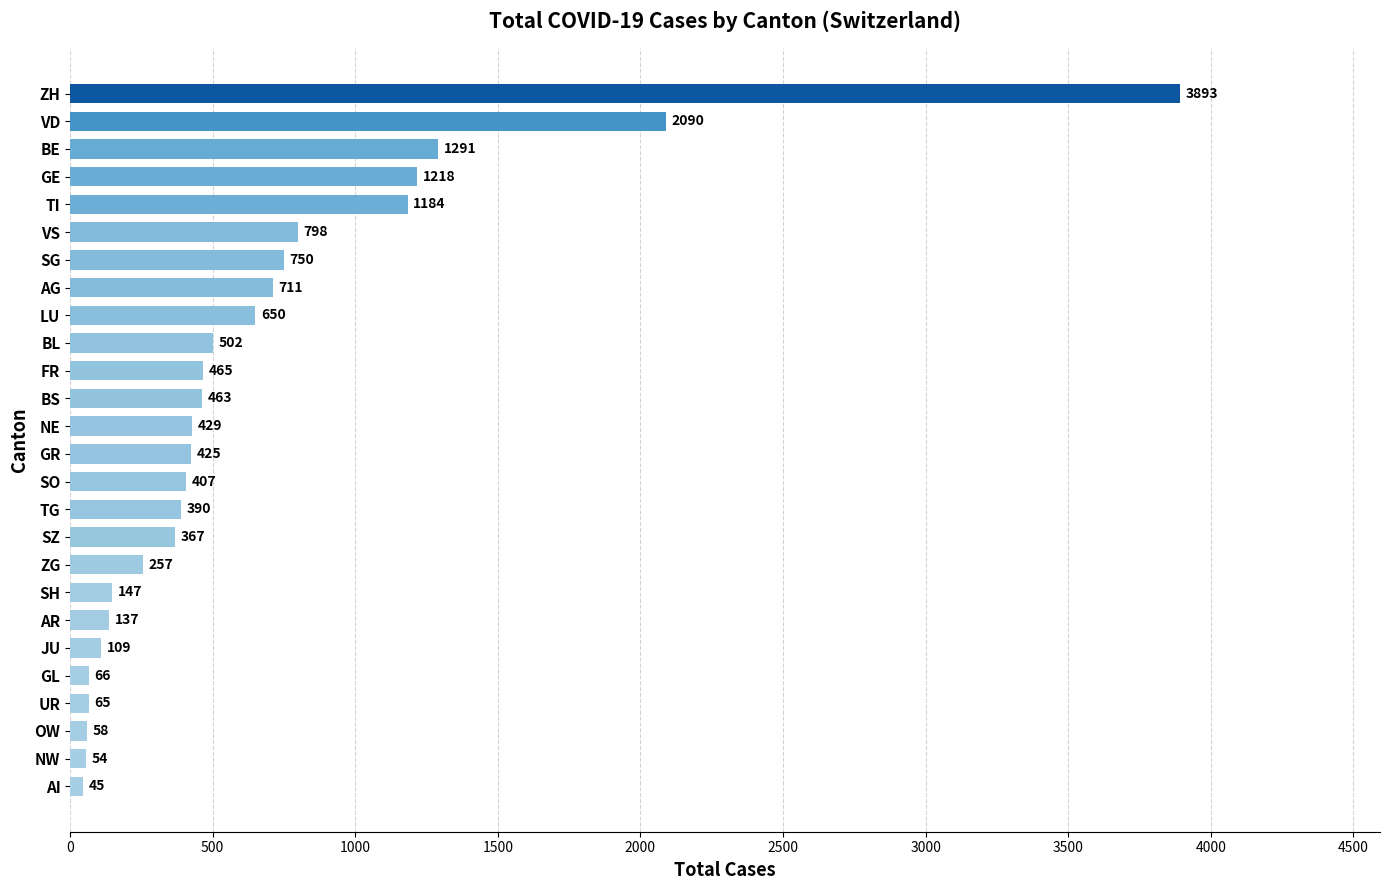

Between TI and ZH, which is larger?

ZH